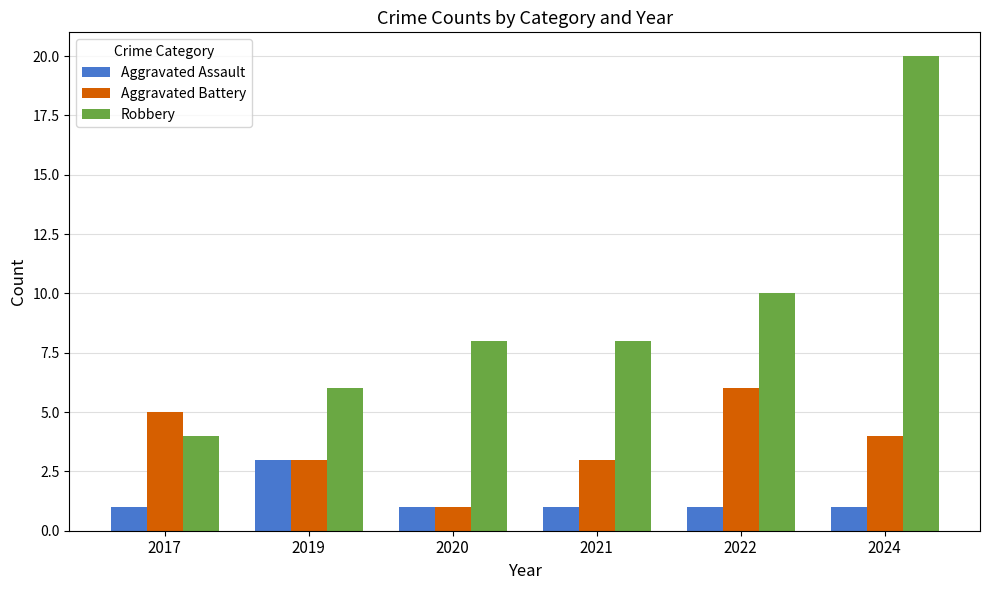

The value of Aggravated Assault at 2020 is 2. True or false?

False